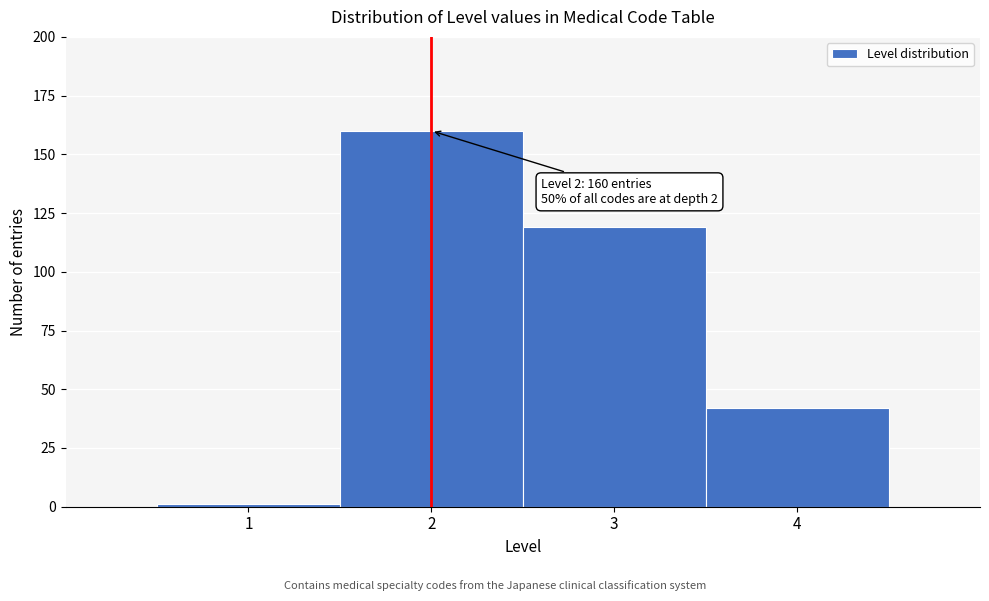

Over which range of the x-axis is the bar tallest?

1.5 to 2.5